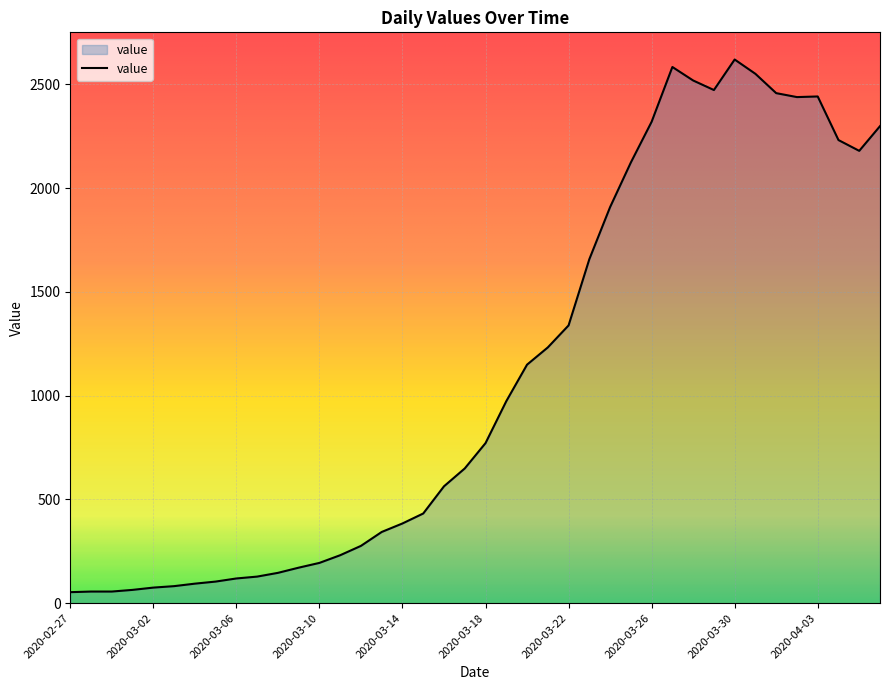

What is the smallest value displayed?

53